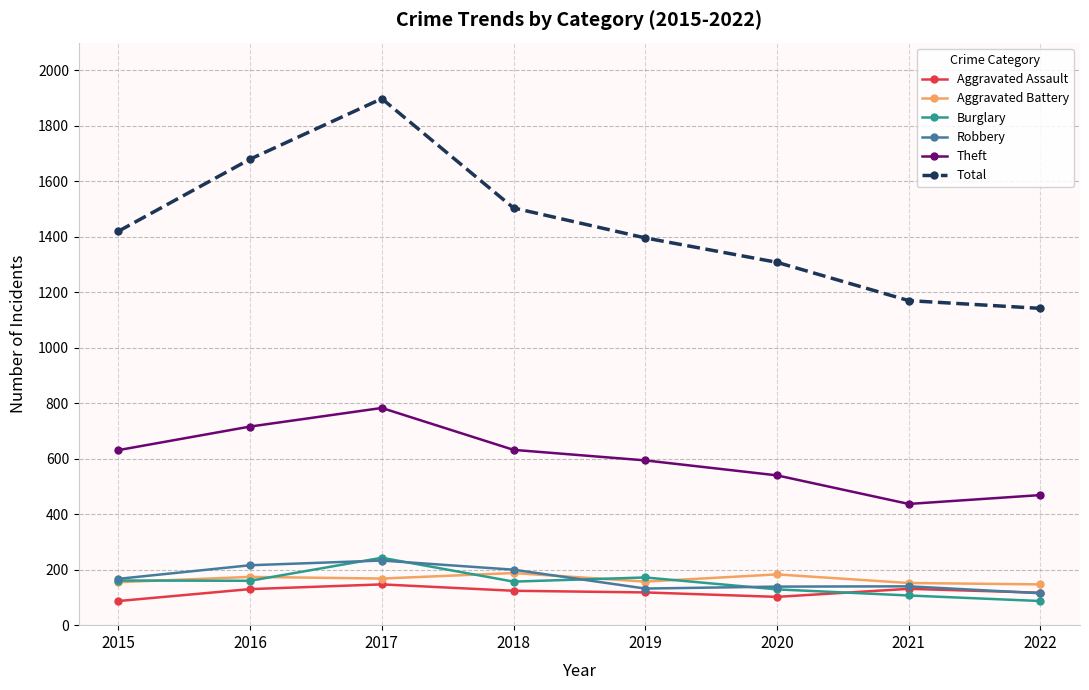

Is this an area chart (filled region under the line)?

No